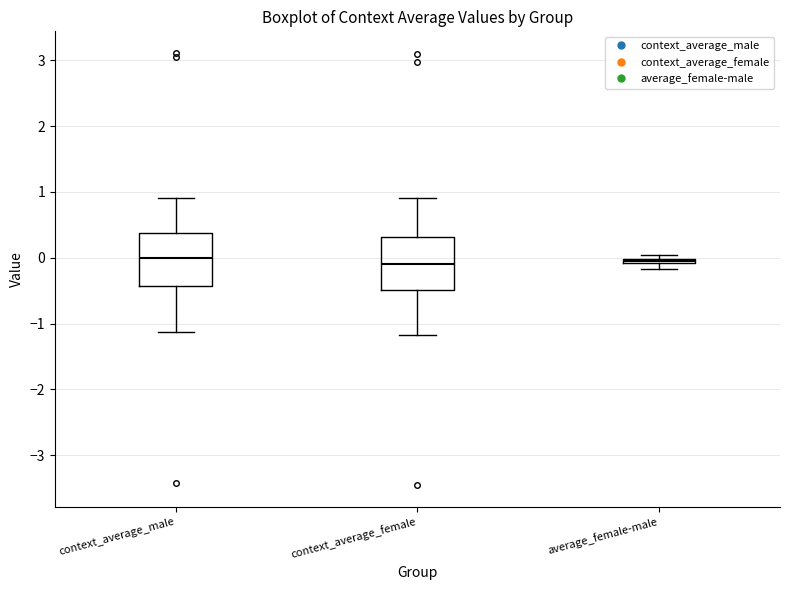

Where is the upper edge of the box for context_average_male on the y-axis? The values are not printed on the chart, so give them approximately, as read against the axis.

0.4